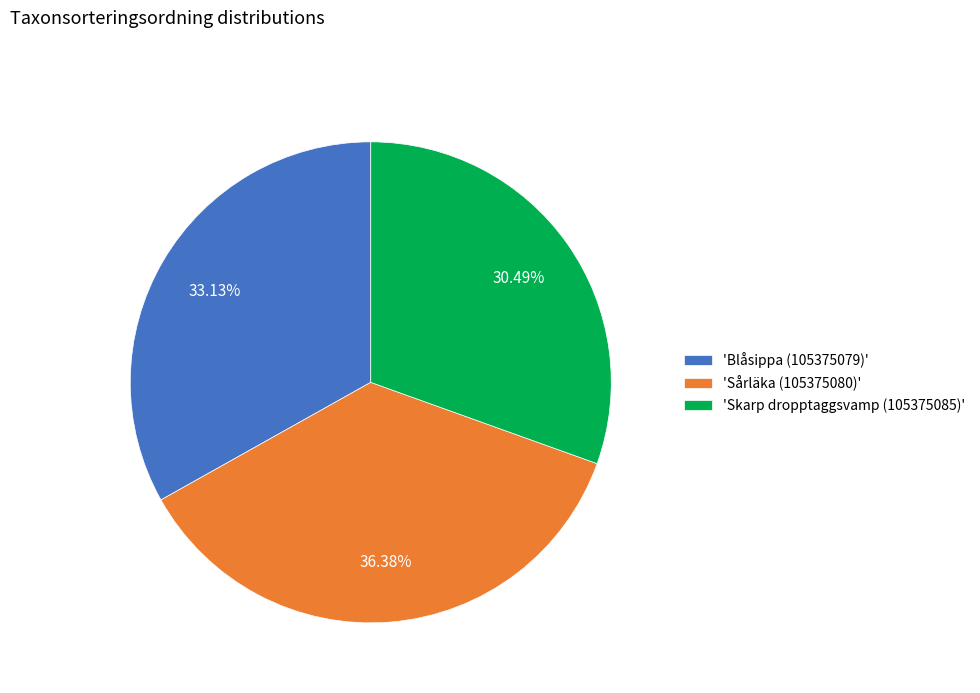

Is there a majority slice in this chart?

No